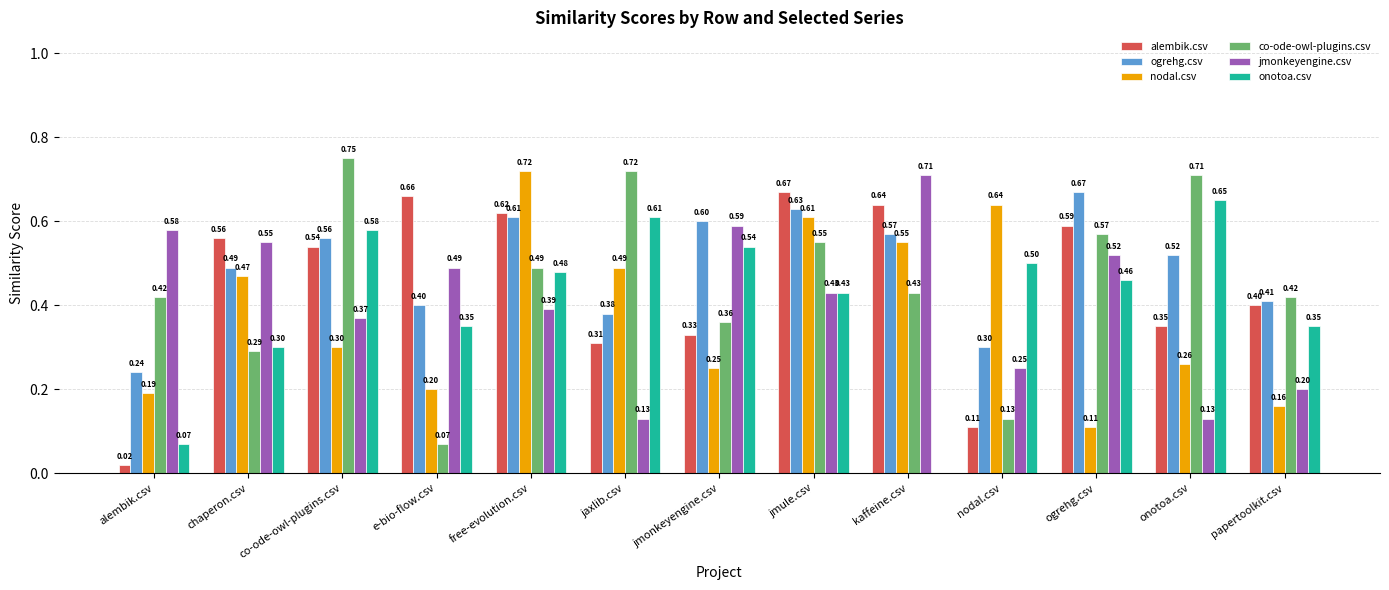

Count the number of data series in this chart.

6